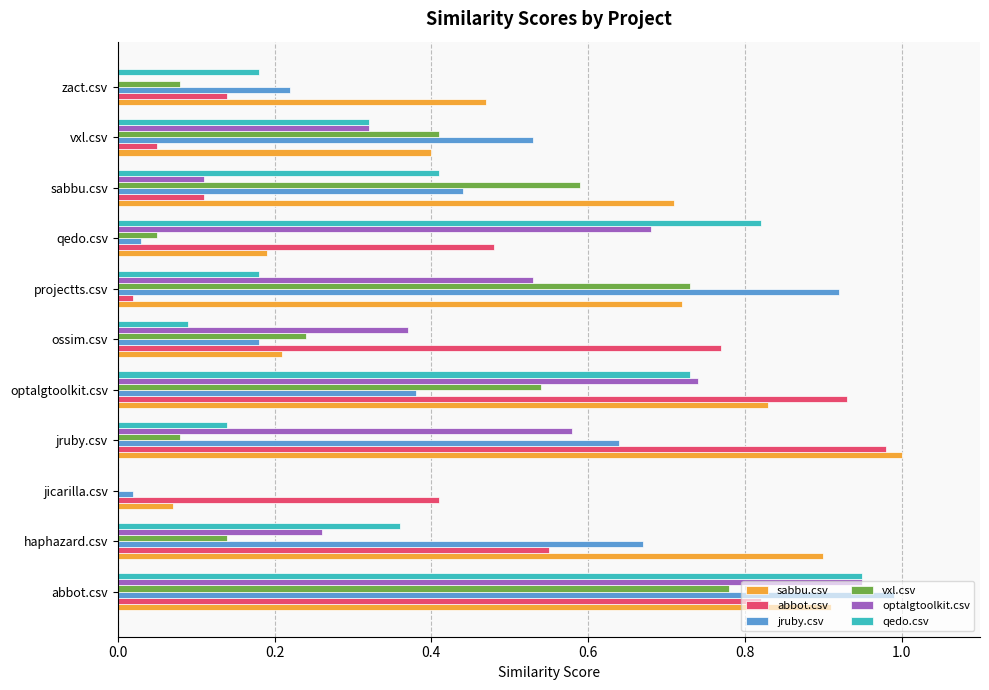

Is it true that optalgtoolkit.csv equals 0.7 at optalgtoolkit.csv?

True